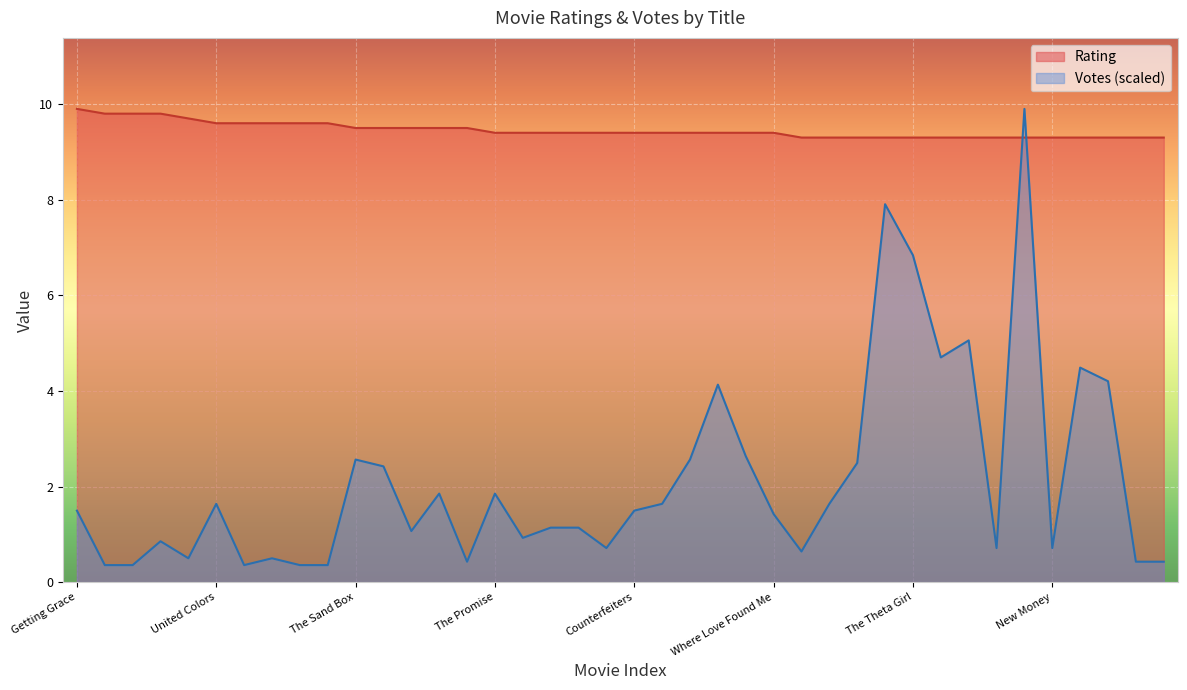

How many lines are shown in the chart?

2